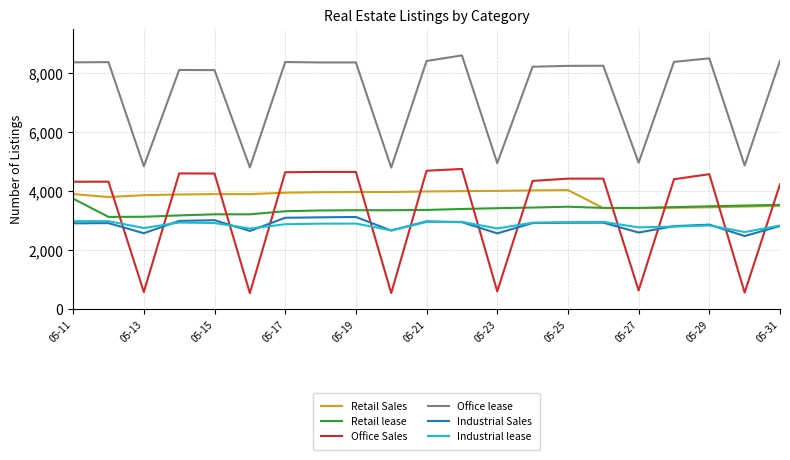

What is the minimum value for Office Sales?

542